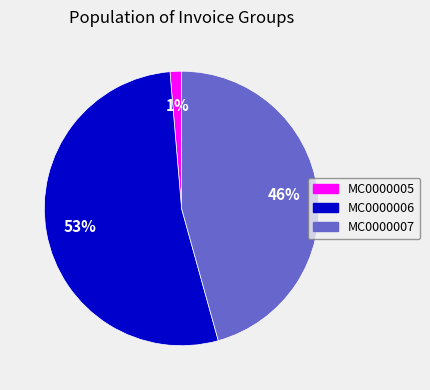

Count the number of slices in the pie.

3